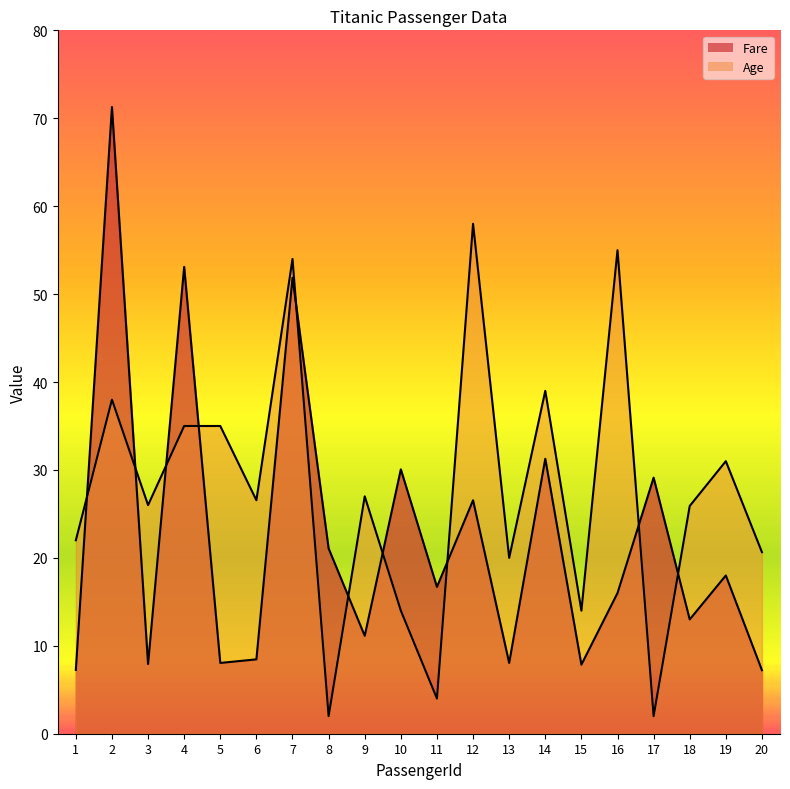

Which has a higher value, 9 or 7?

7